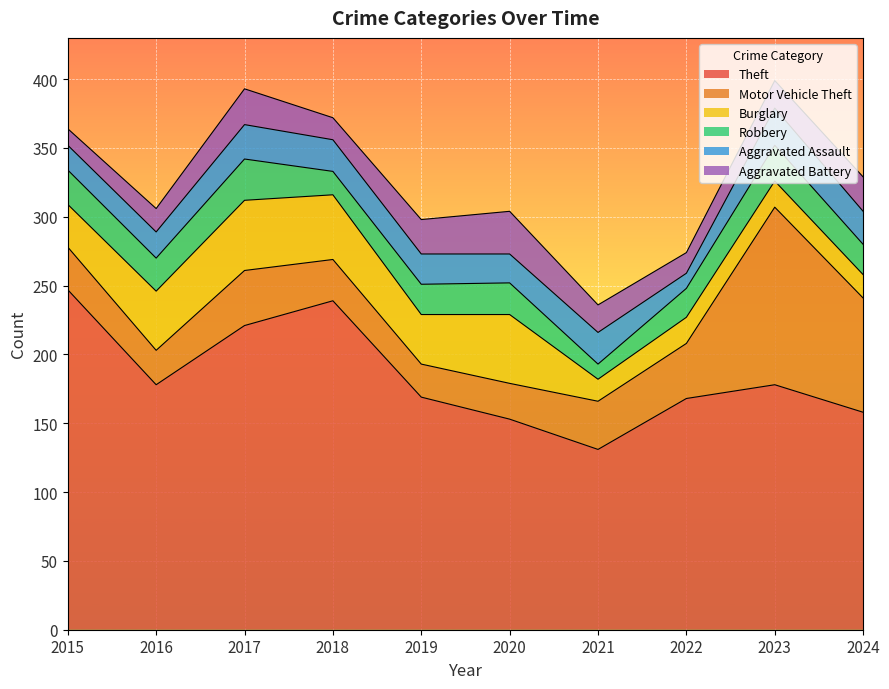

How many data points does each series have?

10